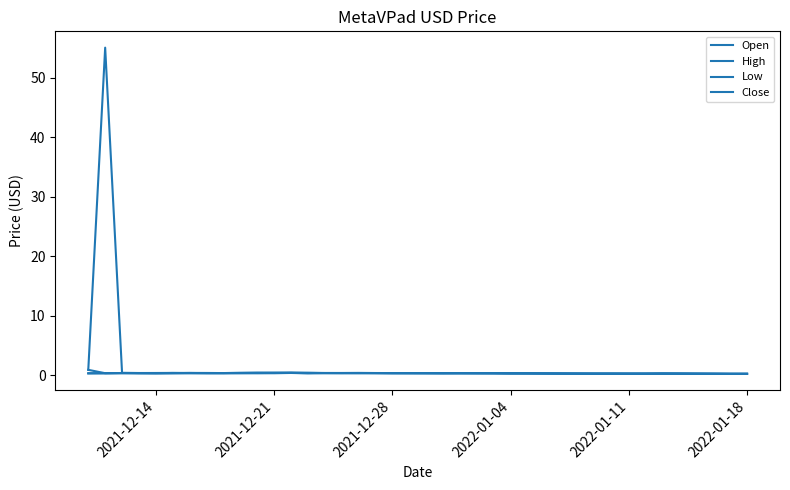

How many interior local valleys does the High series have?

9